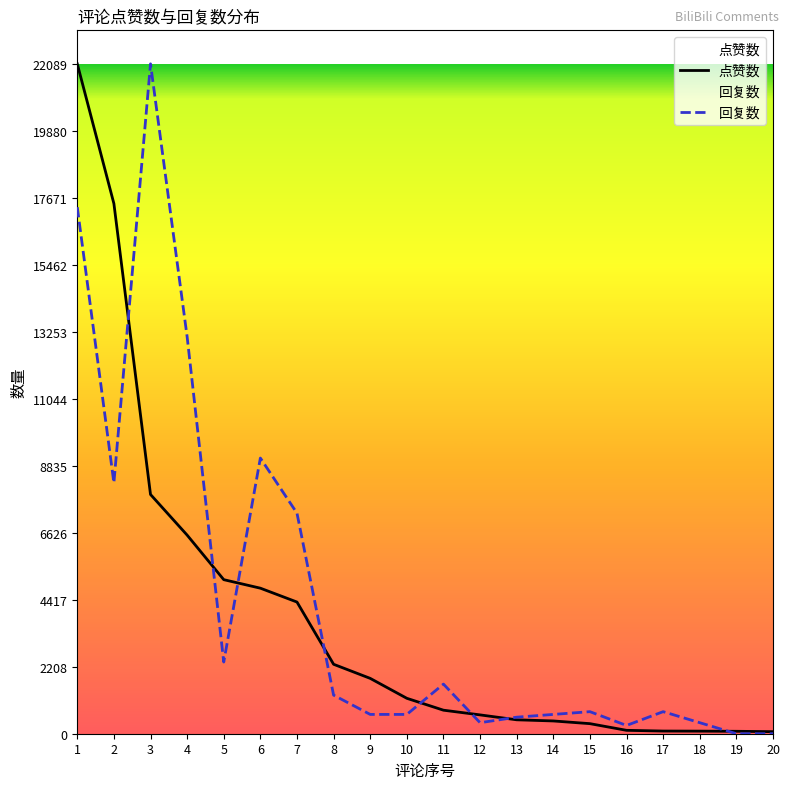

Does the chart display data point markers on the line(s)?

No